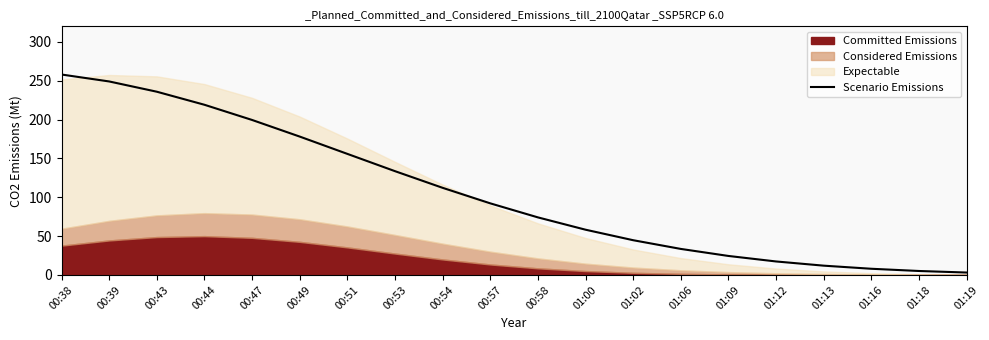

Reading right to left, list all the values displayed in this chart.

3.1	5.1	7.9	11.9	17.3	24.4	33.5	44.7	58.2	74.1	92.1	112.1	133.6	155.8	178.1	199.5	219.0	235.8	249.0	258.0